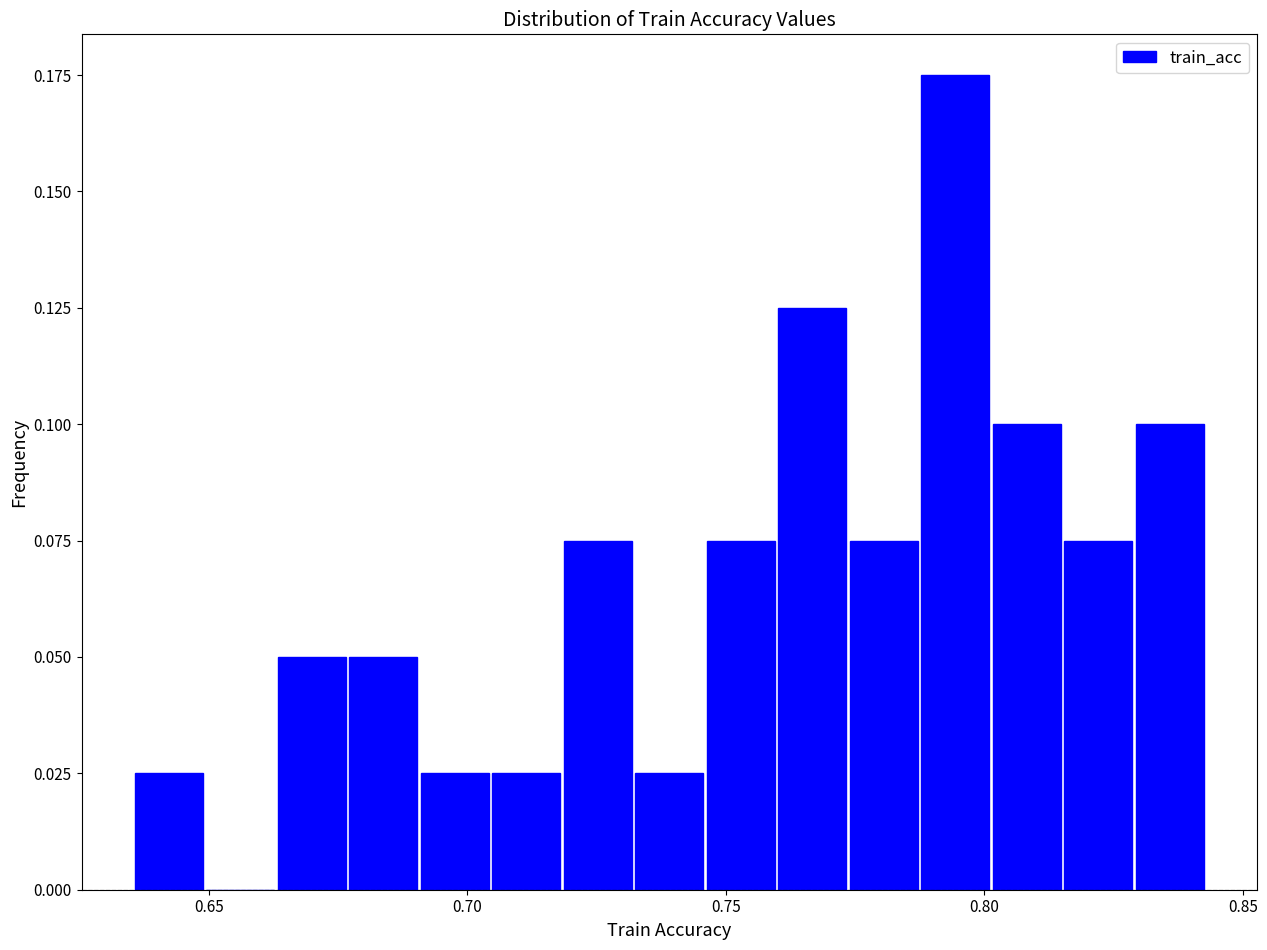

Around what value on the x-axis is the tallest bar? Give the approximate position of its centre, as read against the axis.

0.795